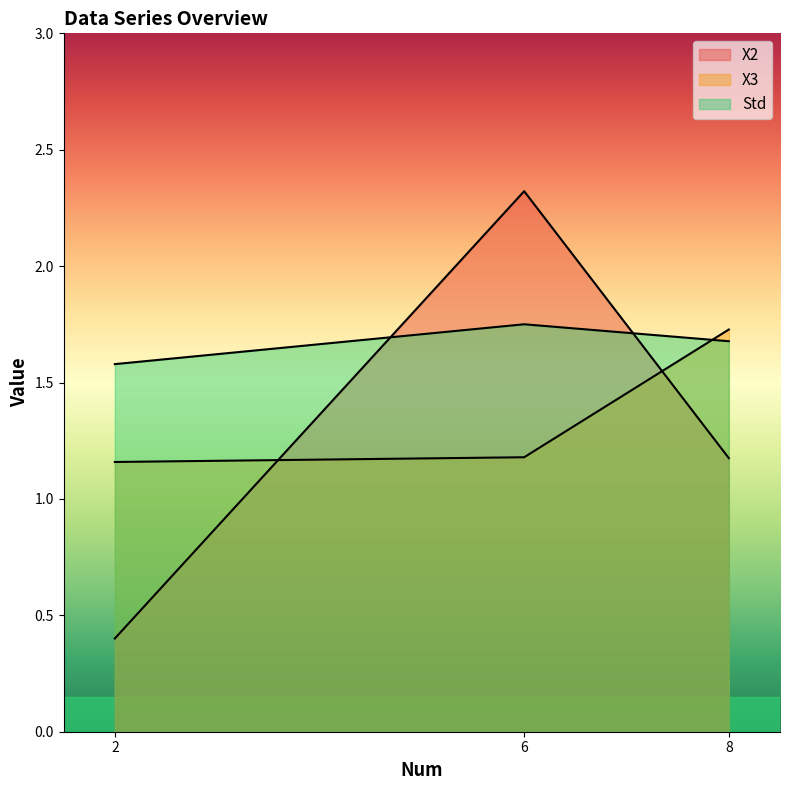

Which series has the largest range (max minus min)?

X2